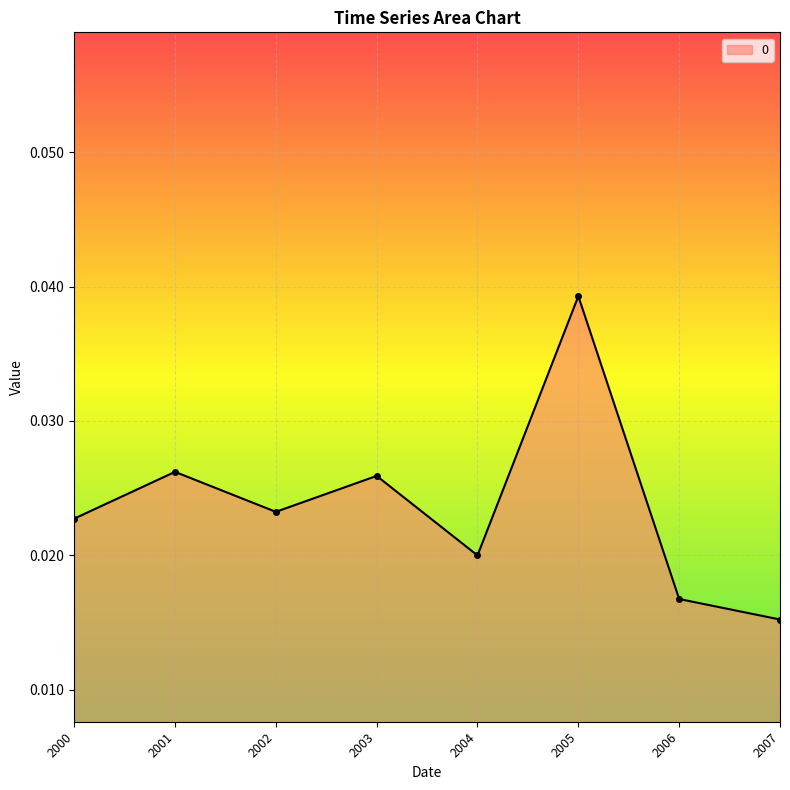

Between 2006 and 2002, which is larger?

2002